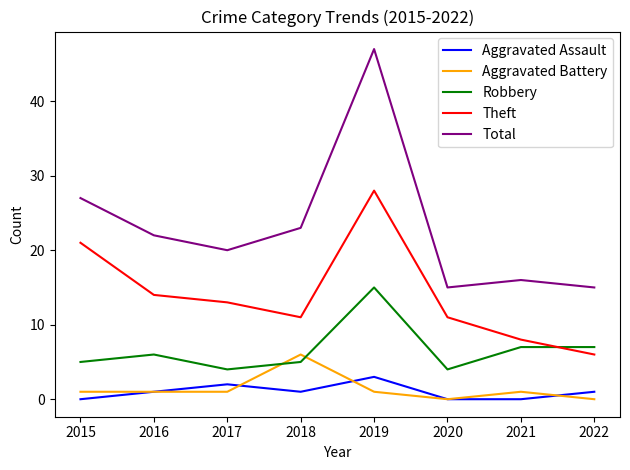

How many series are shown in this chart?

5